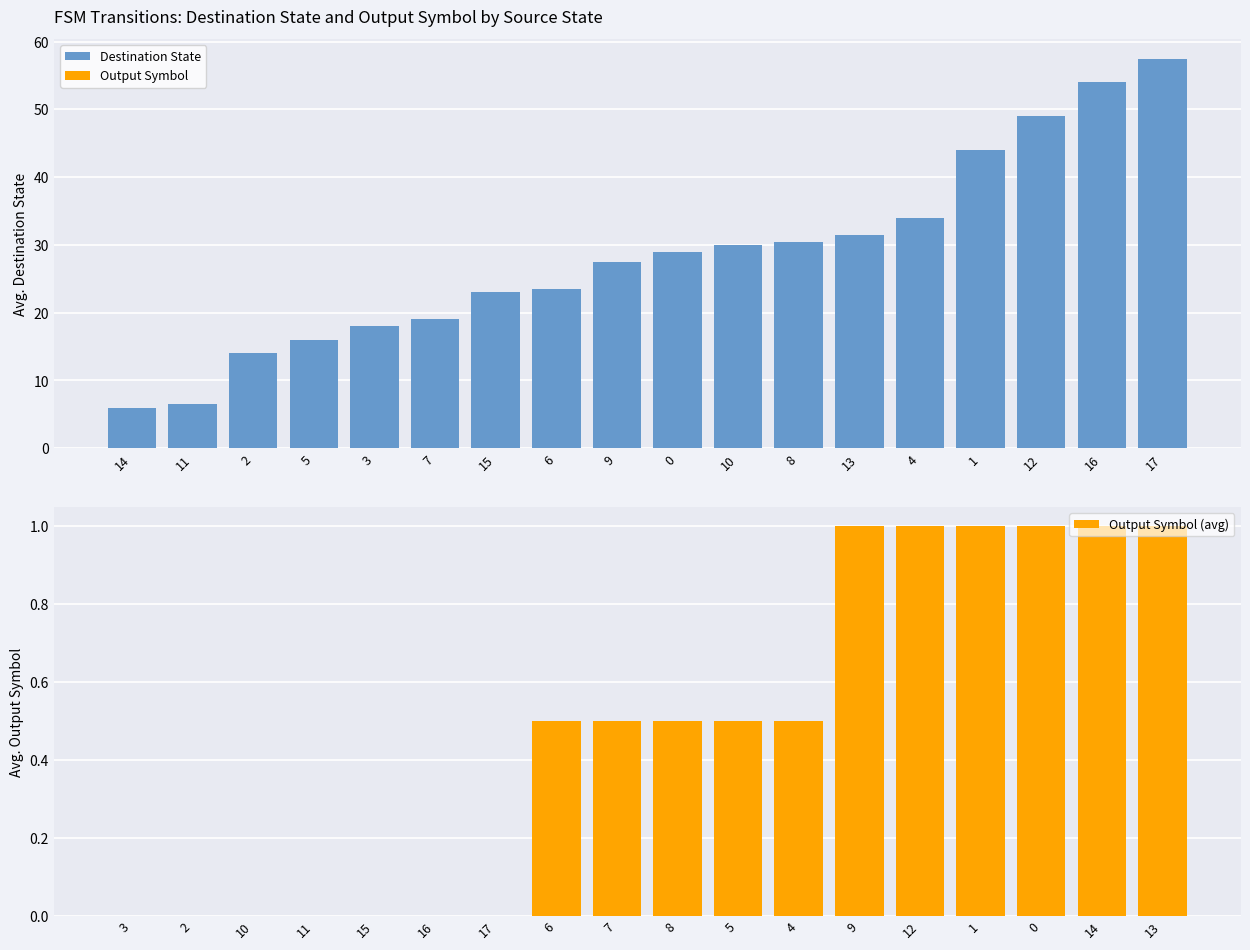

Which series changed the most between 7 and 4?

Destination State